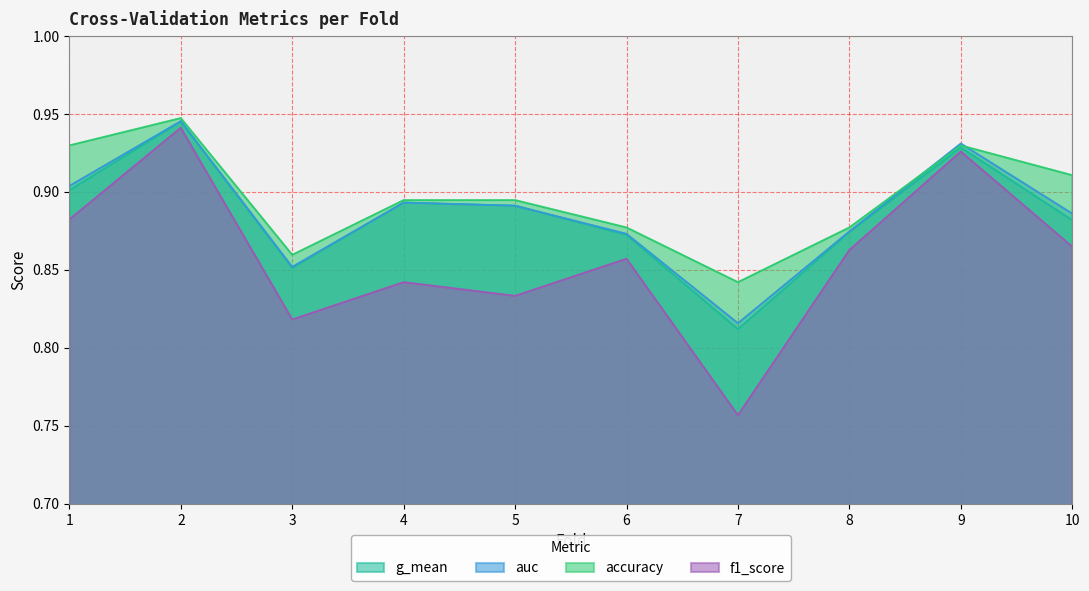

True or false: g_mean has a value of 1.2 at 10.

False